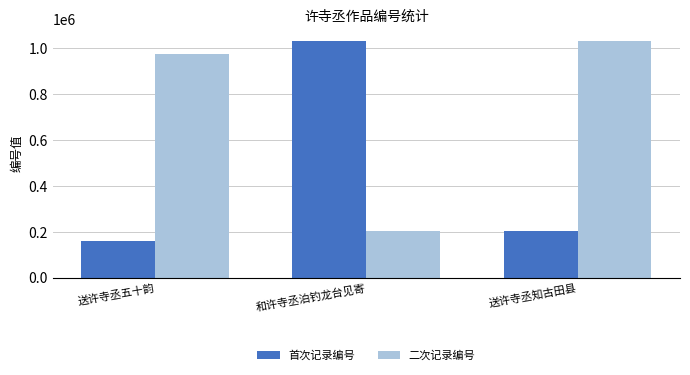

How many categories are shown in the chart?

3